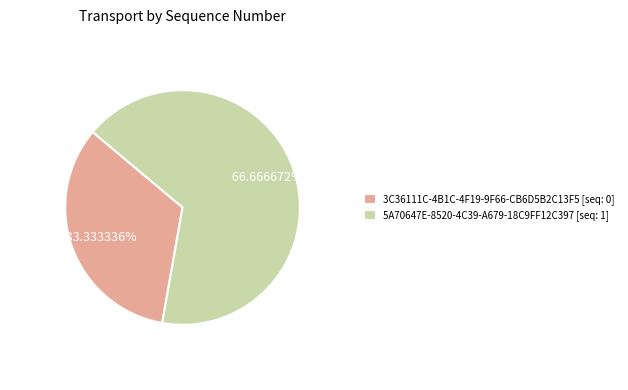

Is it true that 5A70647E-8520-4C39-A679-18C9FF12C397 is 89% of the pie?

False